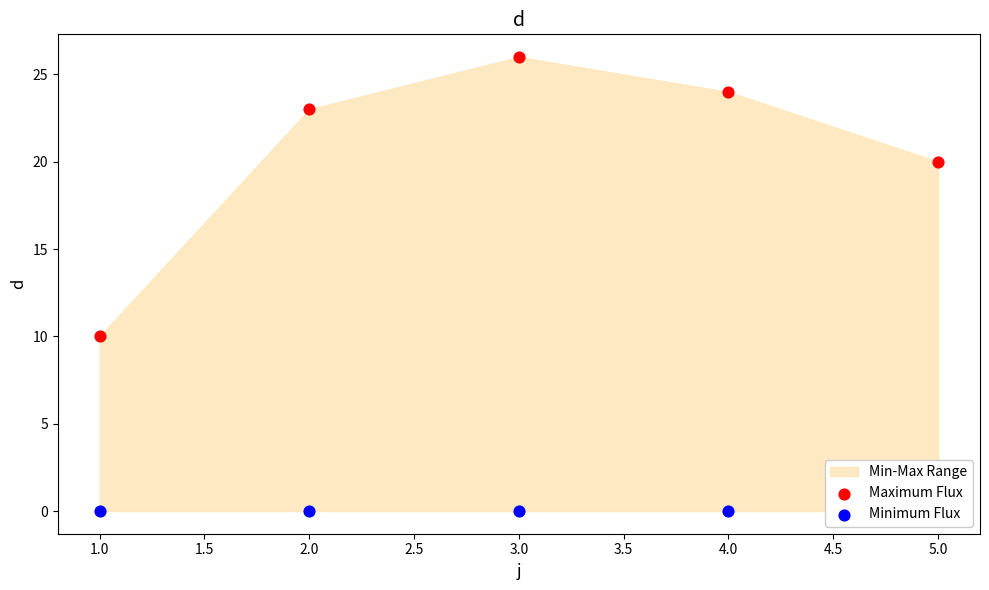

Which series has the largest Y range (max minus min)?

Maximum Flux